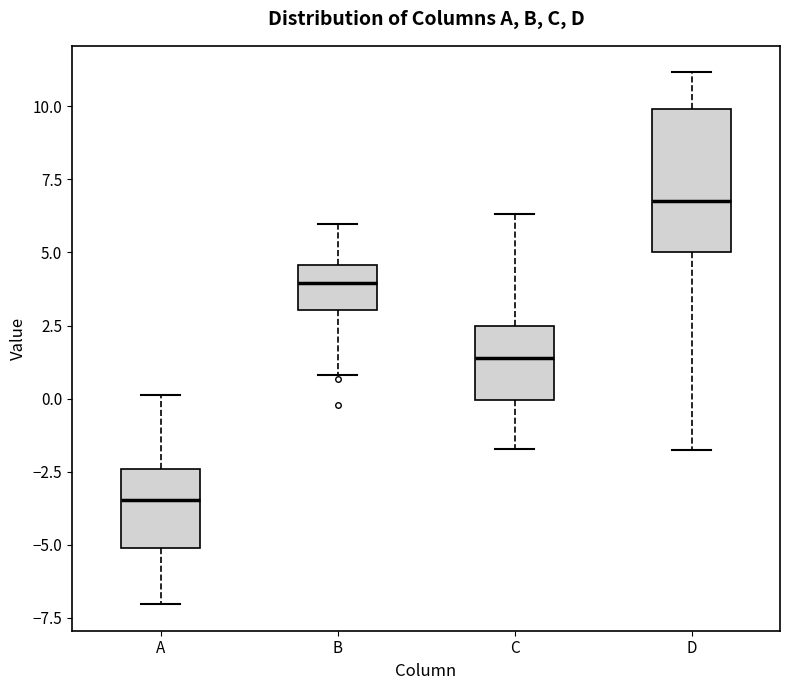

Reading left to right, read every box against the y-axis: the position of its median line, the range the box covers, and the ends of its whiskers. The values are not printed on the chart, so give them approximately, as read against the axis.

A: median -3.5, box -5.0 to -2.5, whiskers -7.0 to 0.0
B: median 4.0, box 3.0 to 4.5, whiskers 1.0 to 6.0
C: median 1.5, box 0.0 to 2.5, whiskers -1.5 to 6.5
D: median 7.0, box 5.0 to 10.0, whiskers -1.5 to 11.0